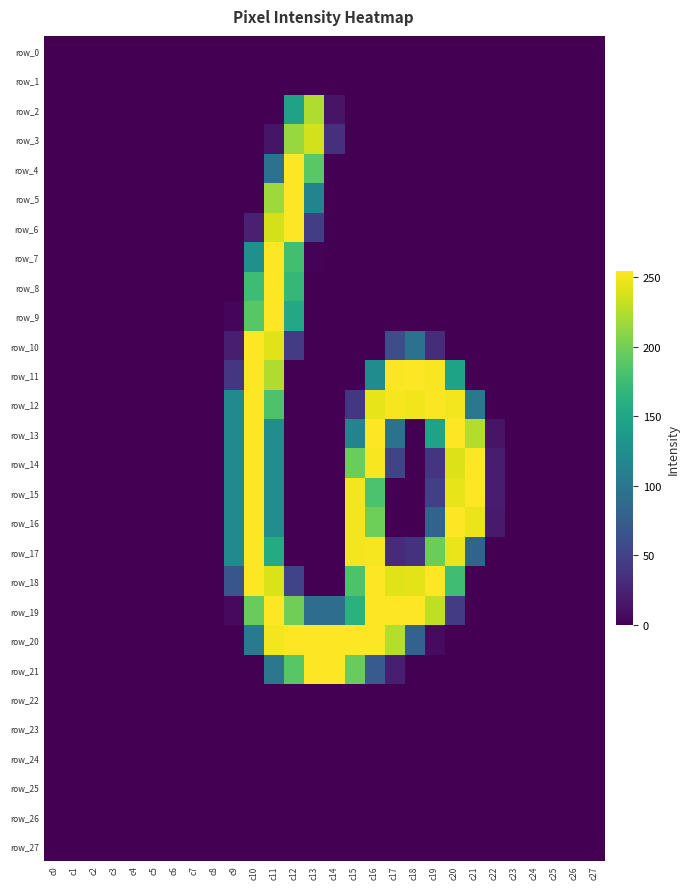

True or false: row_11 has a value of 39 at c16.

False